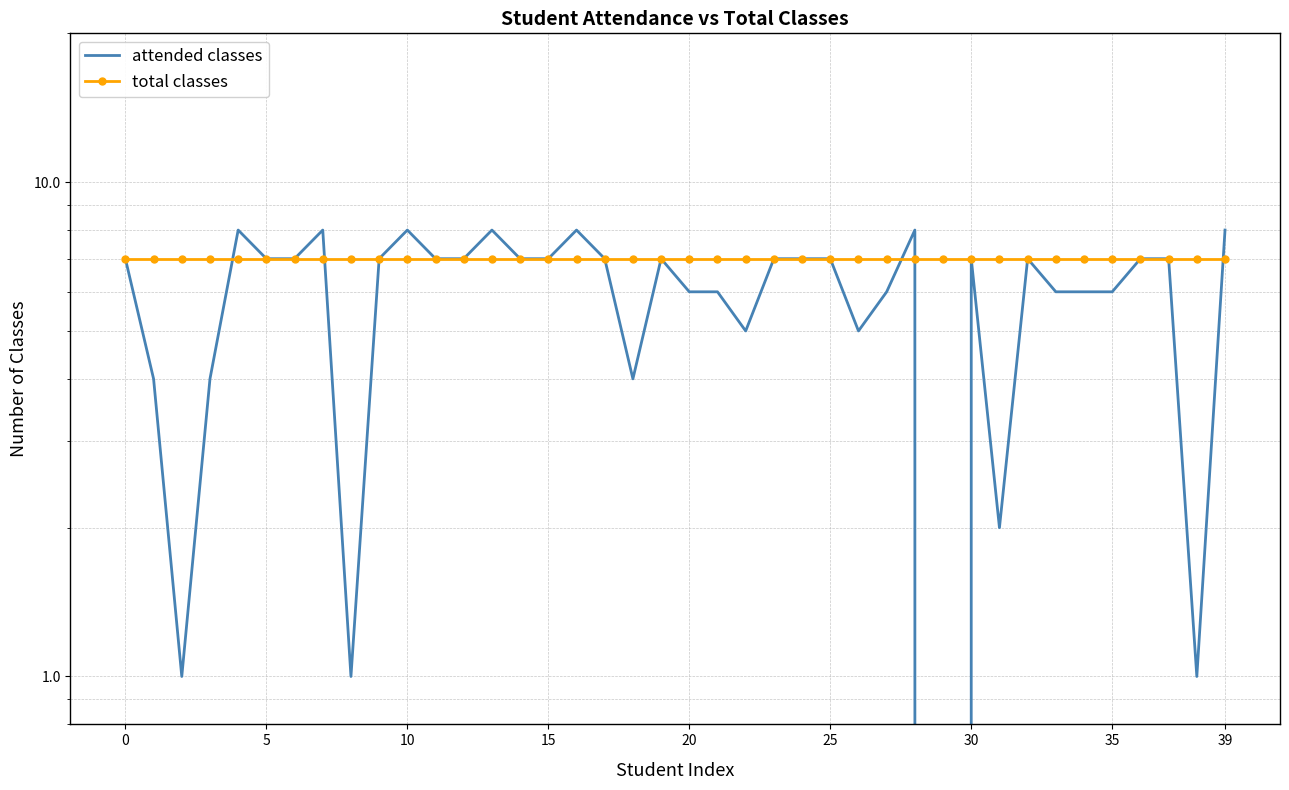

Reading left to right, list all the values displayed in this chart.

attended classes: 7	4	1	4	8	7	7	8	1	7	8	7	7	8	7	7	8	7	4	7	6	6	5	7	7	7	5	6	8	0	7	2	7	6	6	6	7	7	1	8
total classes: 7	7	7	7	7	7	7	7	7	7	7	7	7	7	7	7	7	7	7	7	7	7	7	7	7	7	7	7	7	7	7	7	7	7	7	7	7	7	7	7